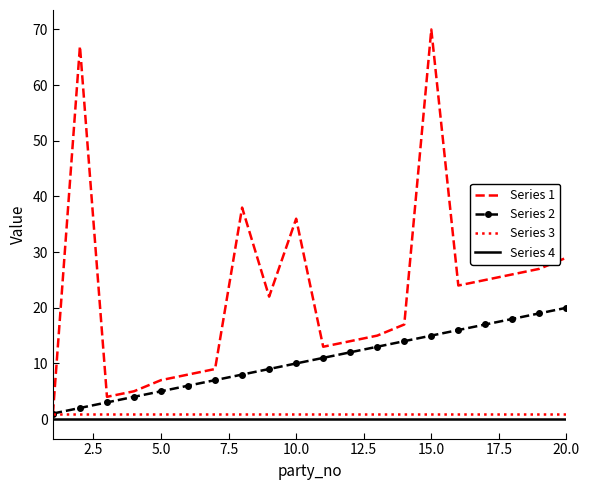

Which series has the largest range (max minus min)?

Series 1